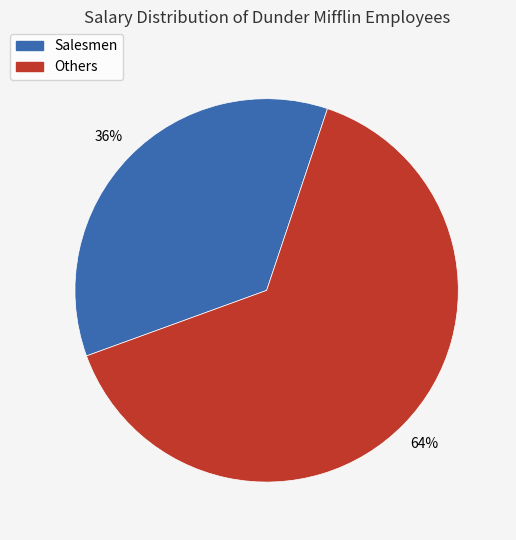

To the nearest percent, what is the average slice percentage?

50%